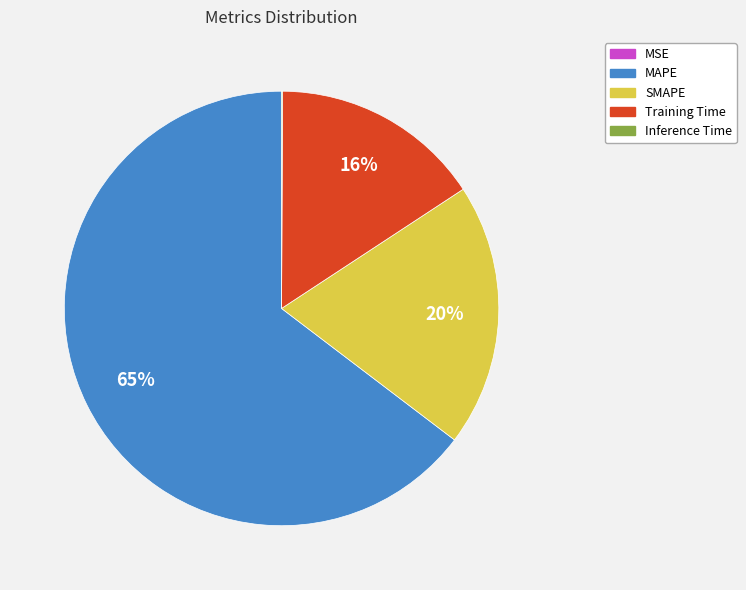

What is the ratio of the value at SMAPE to the value at Training Time?

1.2